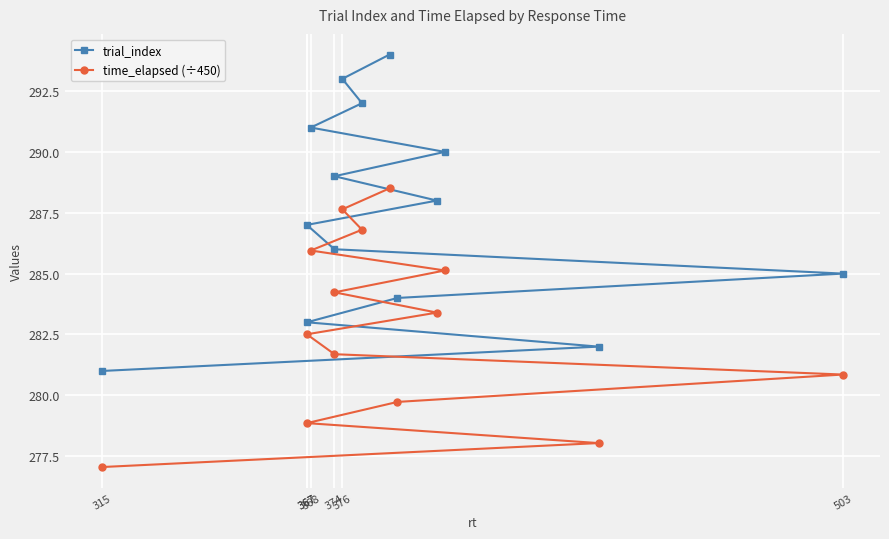

What are all the series names shown in the legend?

trial_index, time_elapsed (÷450)